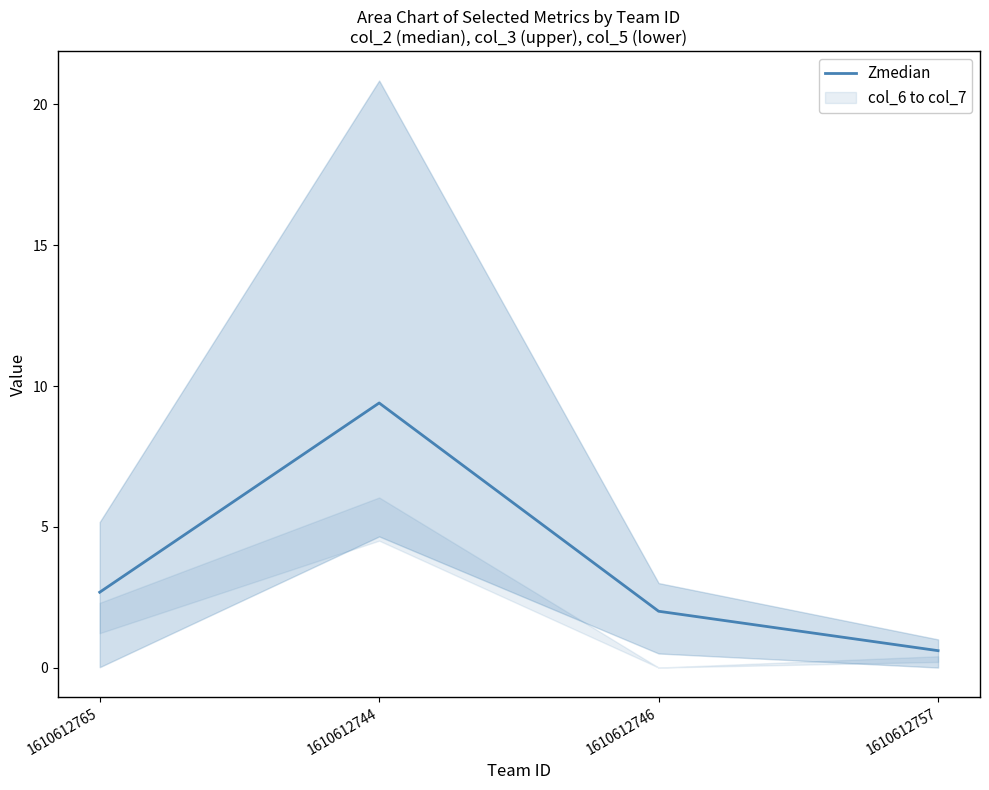

How many categories are shown in the chart?

4